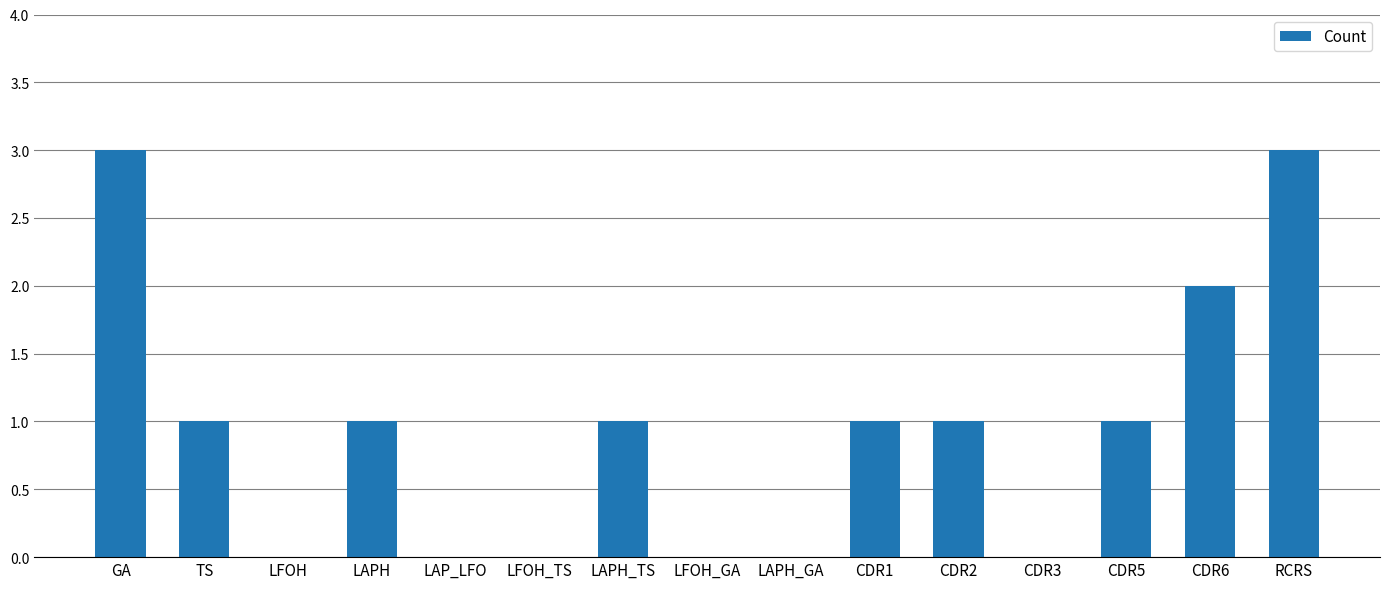

Which has a higher value, CDR1 or LFOH_TS?

CDR1